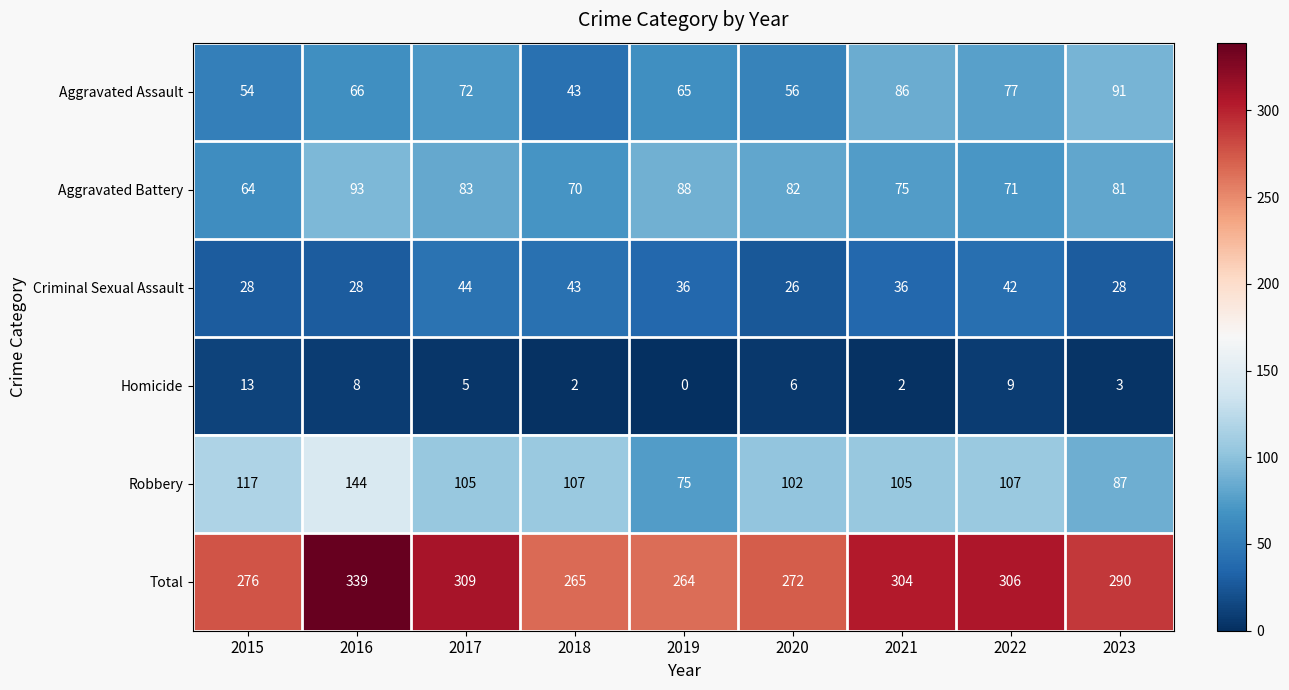

What is the difference between the Aggravated Assault values at 2018 and 2022?

34